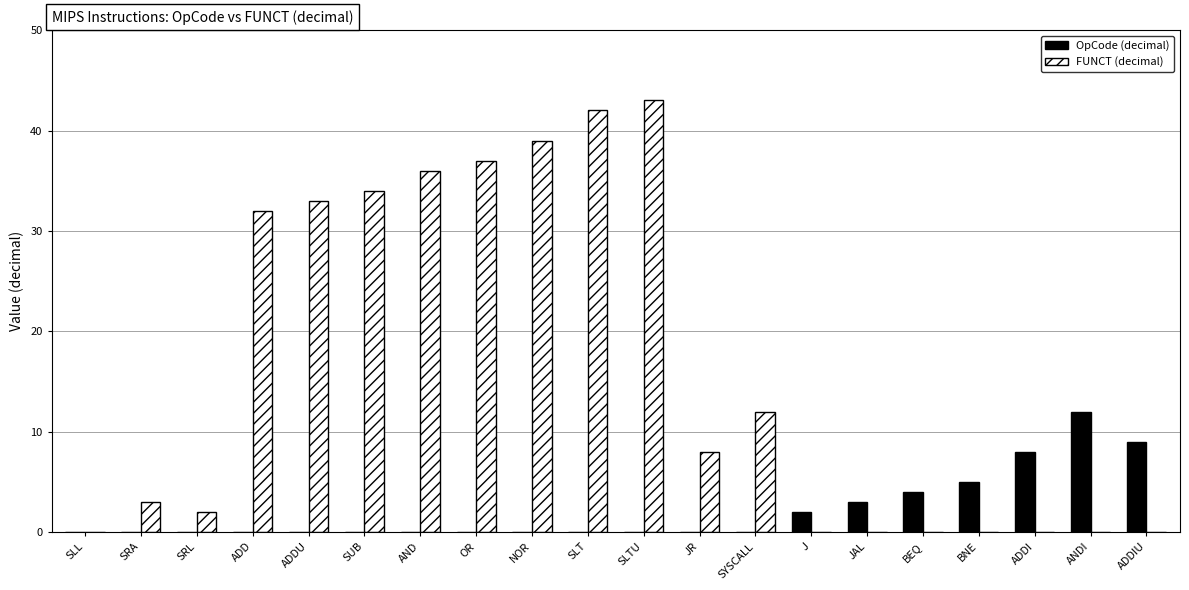

At which label does FUNCT (decimal) reach its peak?

SLTU